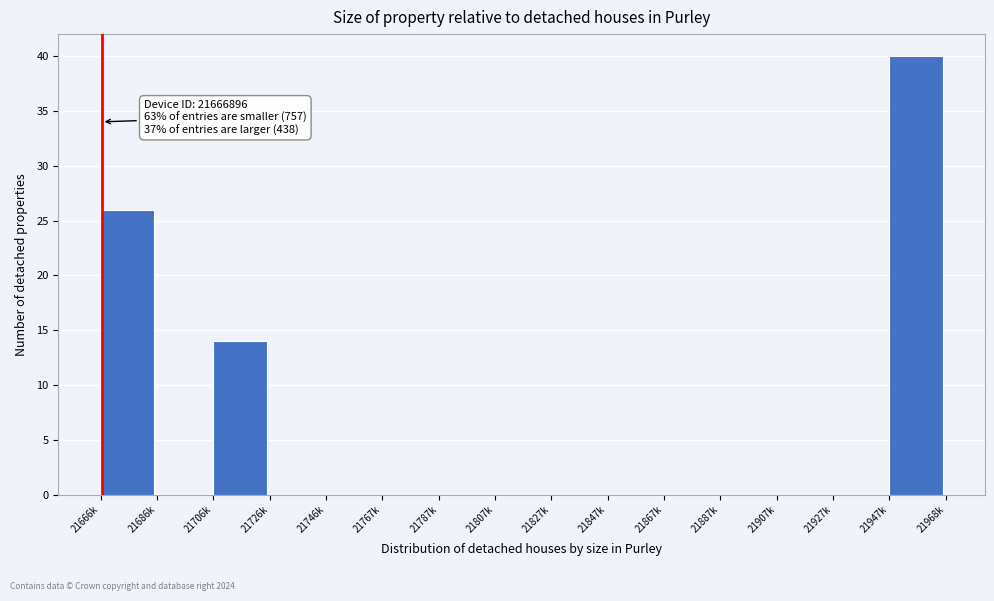

Reading left to right, transcribe all the data shown in this chart.

21666k=26	21686k=0	21706k=14	21726k=0	21746k=0	21767k=0	21787k=0	21807k=0	21827k=0	21847k=0	21867k=0	21887k=0	21907k=0	21927k=0	21947k=40